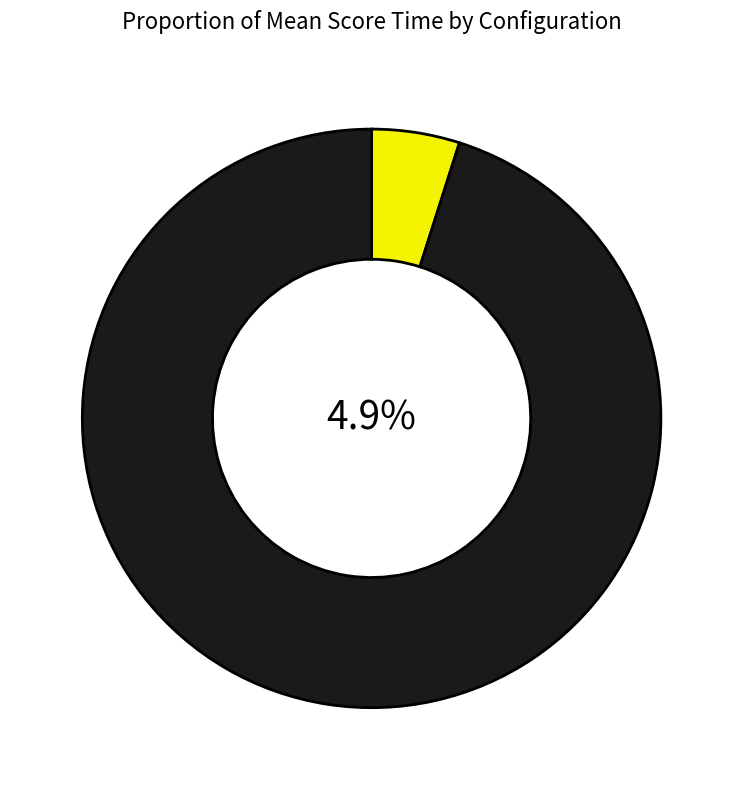

Is it true that 3 is 18% of the pie?

False